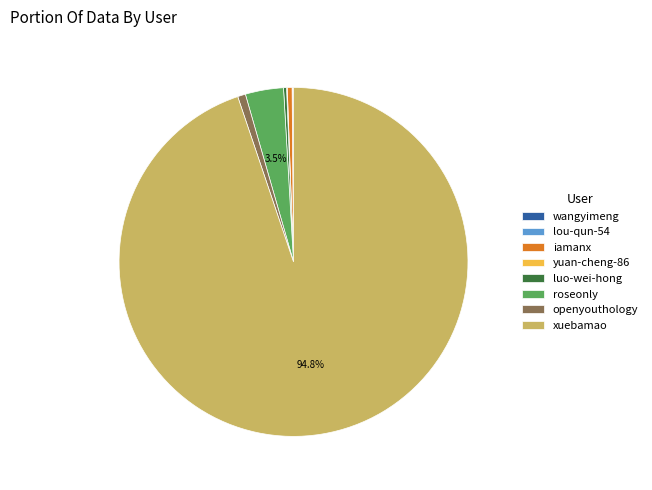

What is the majority slice?

xuebamao